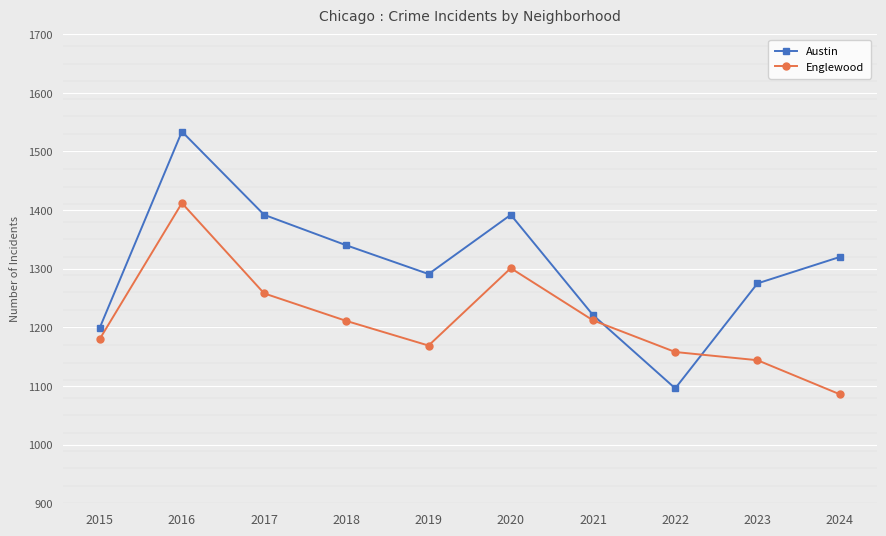

Rank the series at 2015 from highest to lowest value.

Austin, Englewood